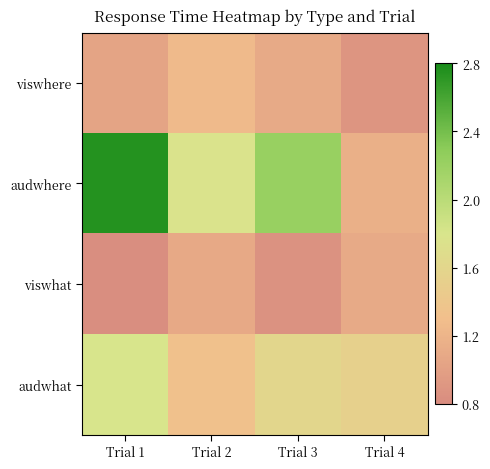

Which series has the largest range (max minus min)?

audwhere